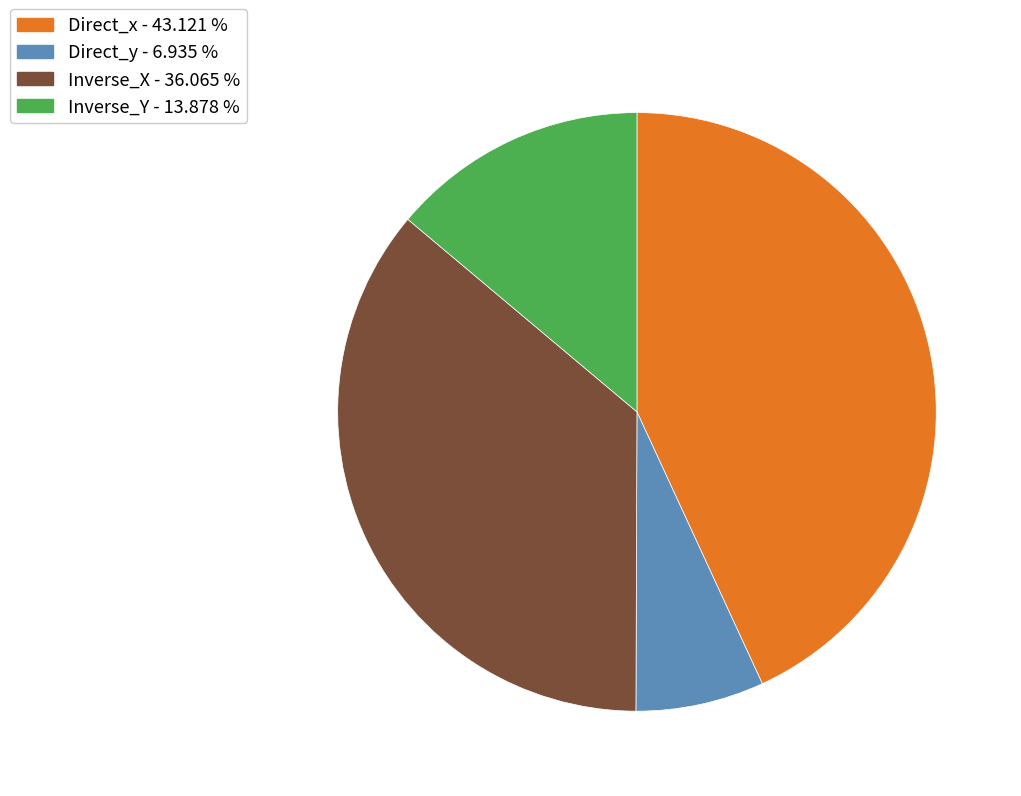

Rank the categories by value from highest to lowest.

Direct_x, Inverse_X, Inverse_Y, Direct_y